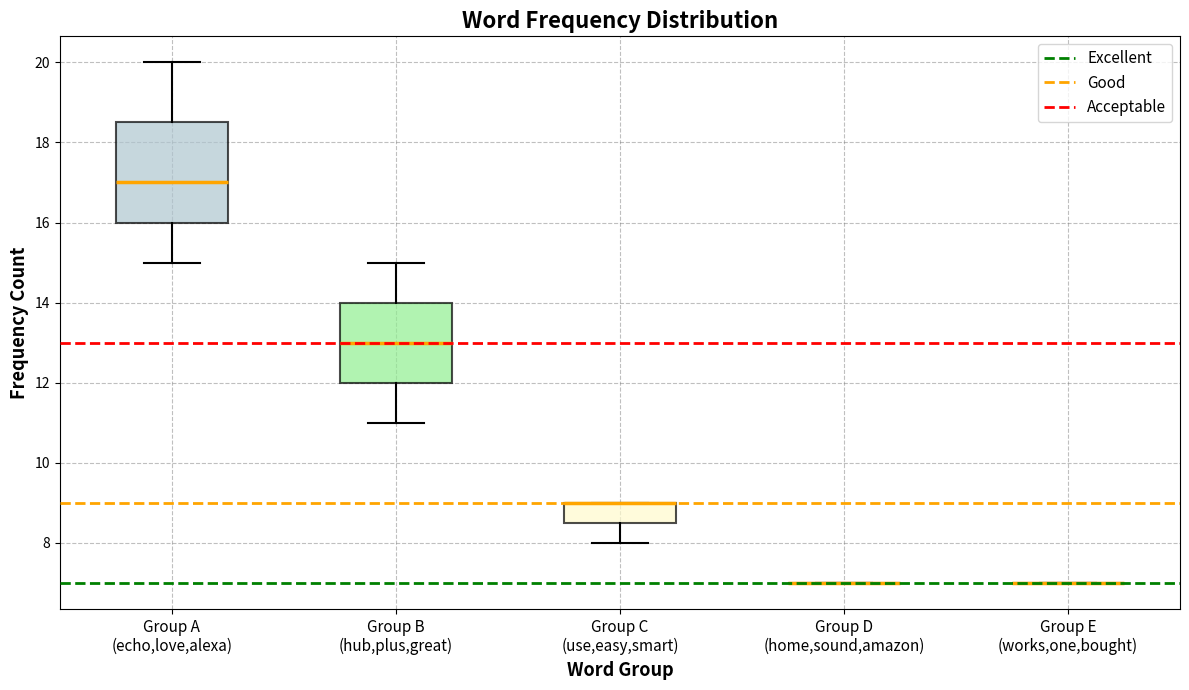

Comparing the boxes themselves (not the whiskers), which one is the tallest?

Group A (echo,love,alexa)